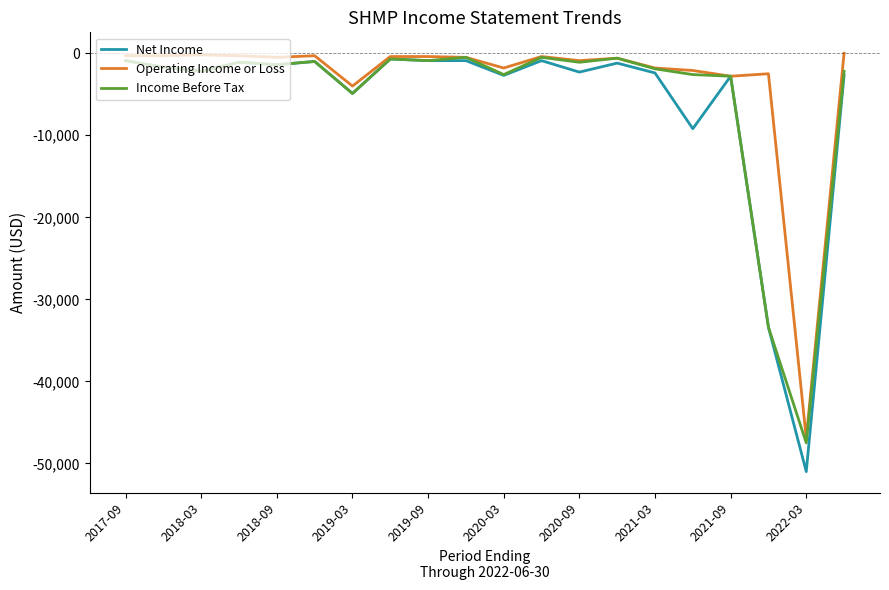

Which series has the widest spread of values?

Net Income